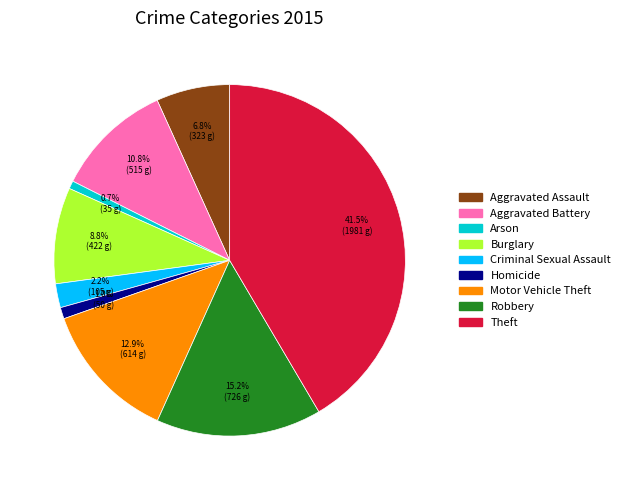

How many slices are in this pie chart?

9